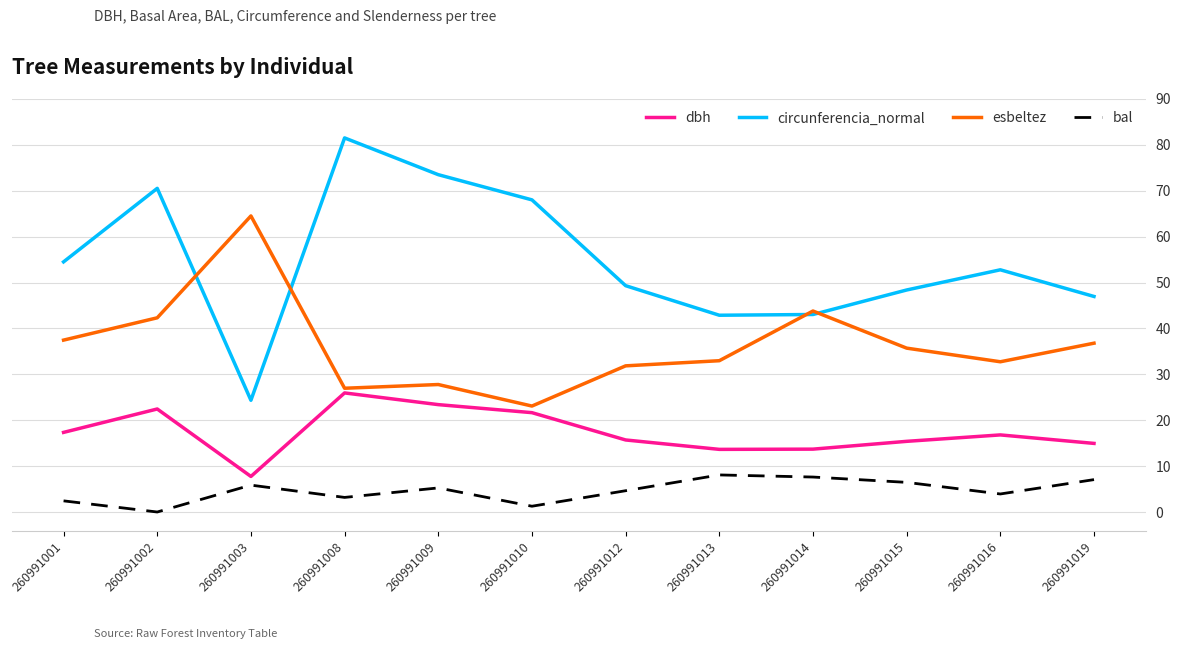

How many values in bal are above zero?

11